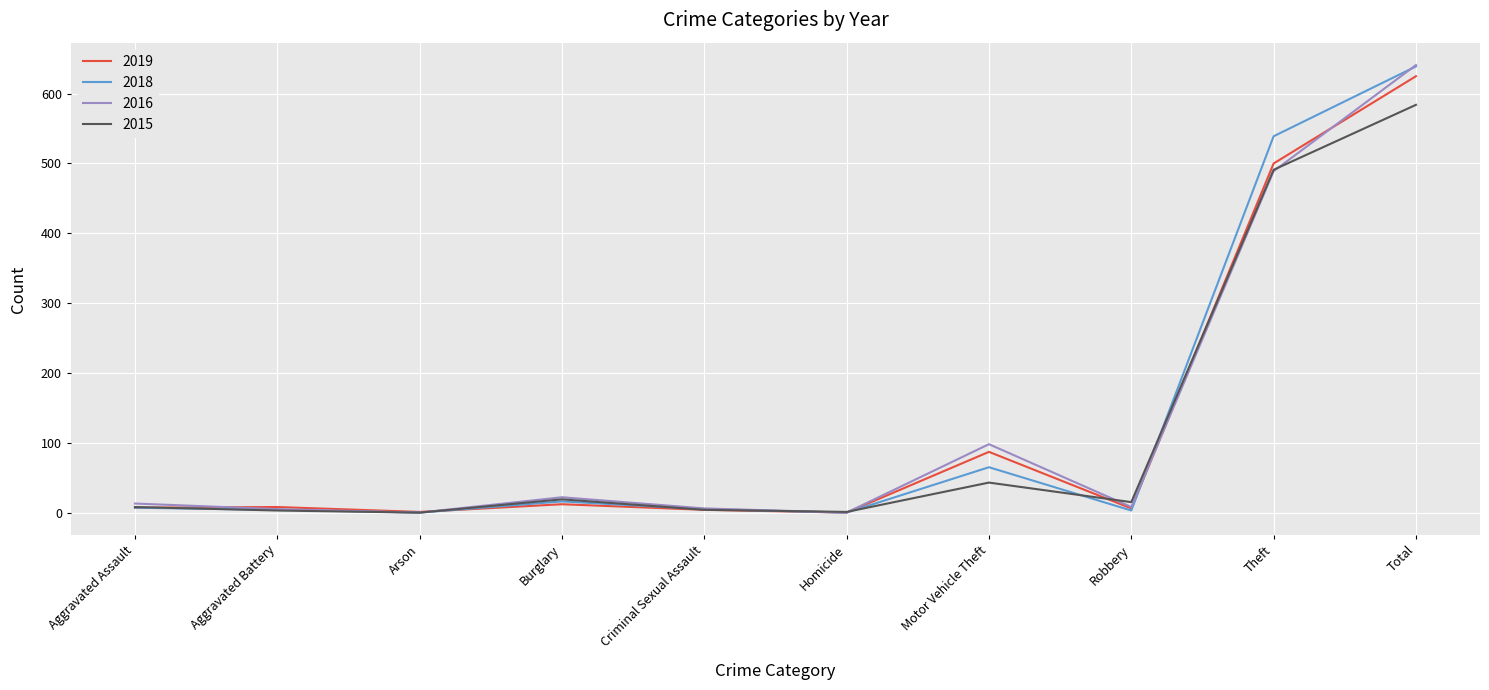

At which label does 2019 reach its peak?

Total